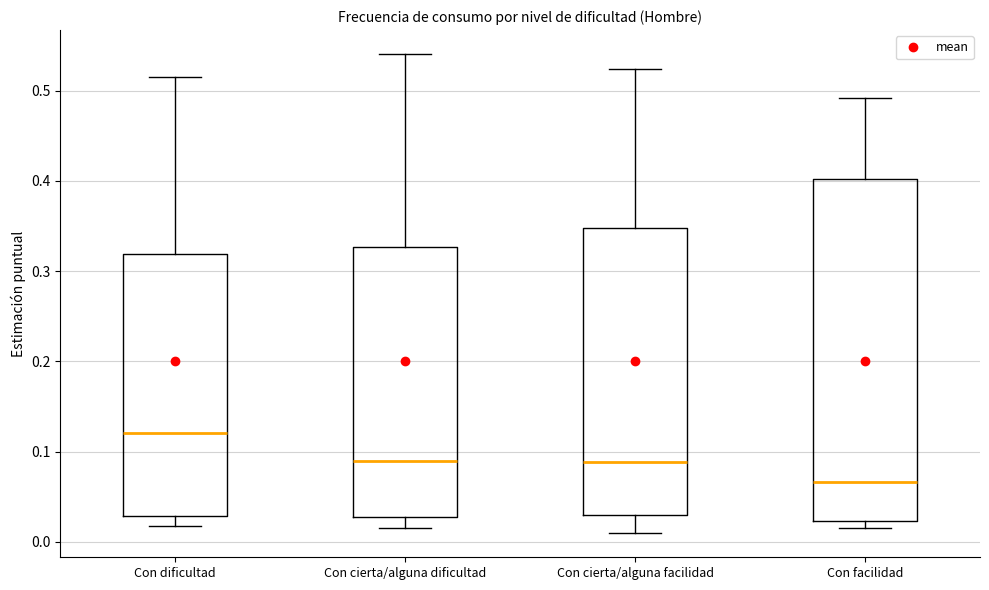

Reading left to right, read every box against the y-axis: the position of its median line, the range the box covers, and the ends of its whiskers. The values are not printed on the chart, so give them approximately, as read against the axis.

Con dificultad: median 0.12, box 0.03 to 0.32, whiskers 0.02 to 0.51
Con cierta/alguna dificultad: median 0.09, box 0.03 to 0.33, whiskers 0.02 to 0.54
Con cierta/alguna facilidad: median 0.09, box 0.03 to 0.35, whiskers 0.01 to 0.52
Con facilidad: median 0.07, box 0.02 to 0.40, whiskers 0.02 (just below the box's lower edge) to 0.49